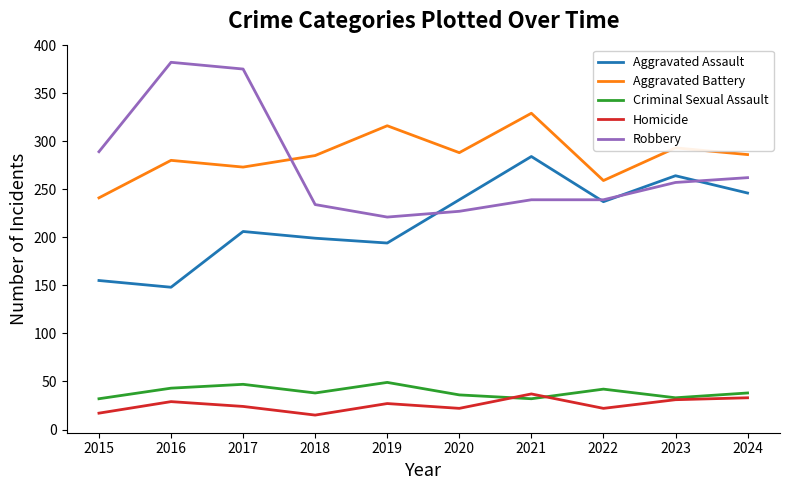

True or false: Aggravated Battery and Homicide cross at least once.

False